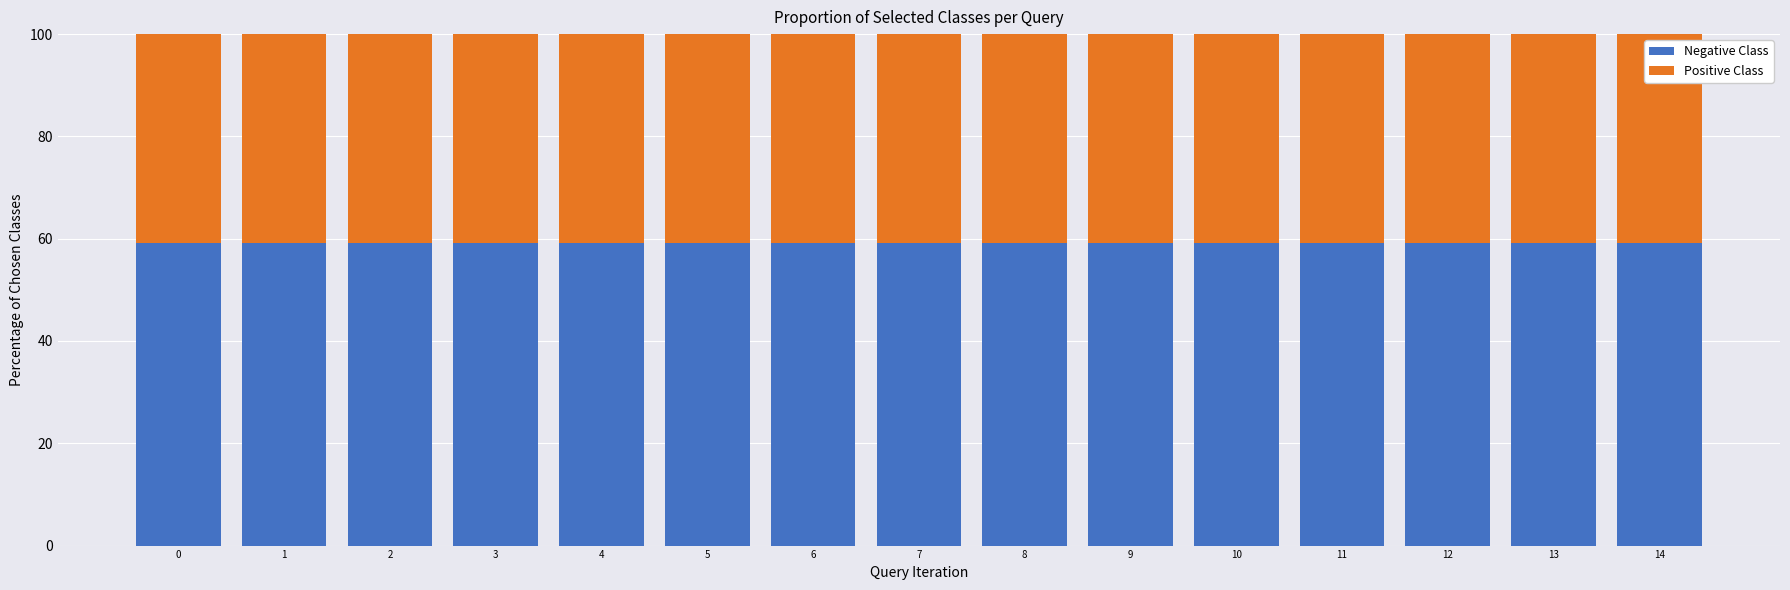

Does the chart contain any negative values?

No